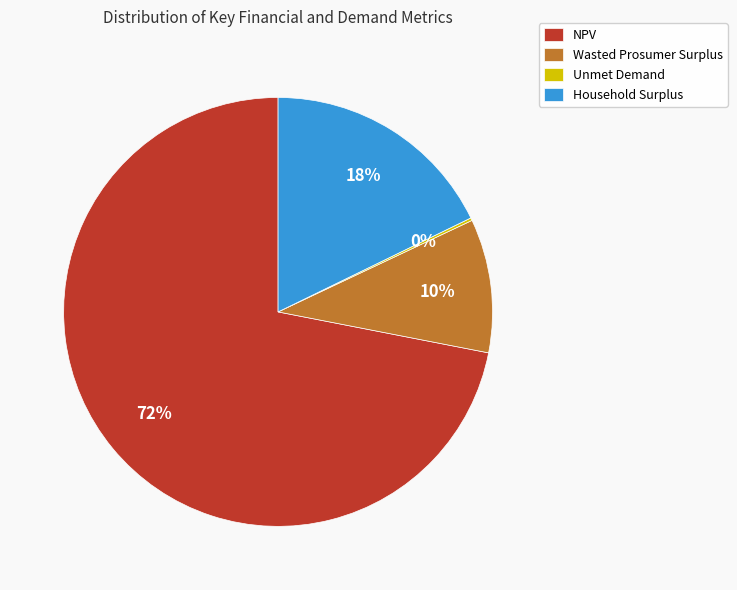

The Household Surplus slice represents 11% of the pie. True or false?

False